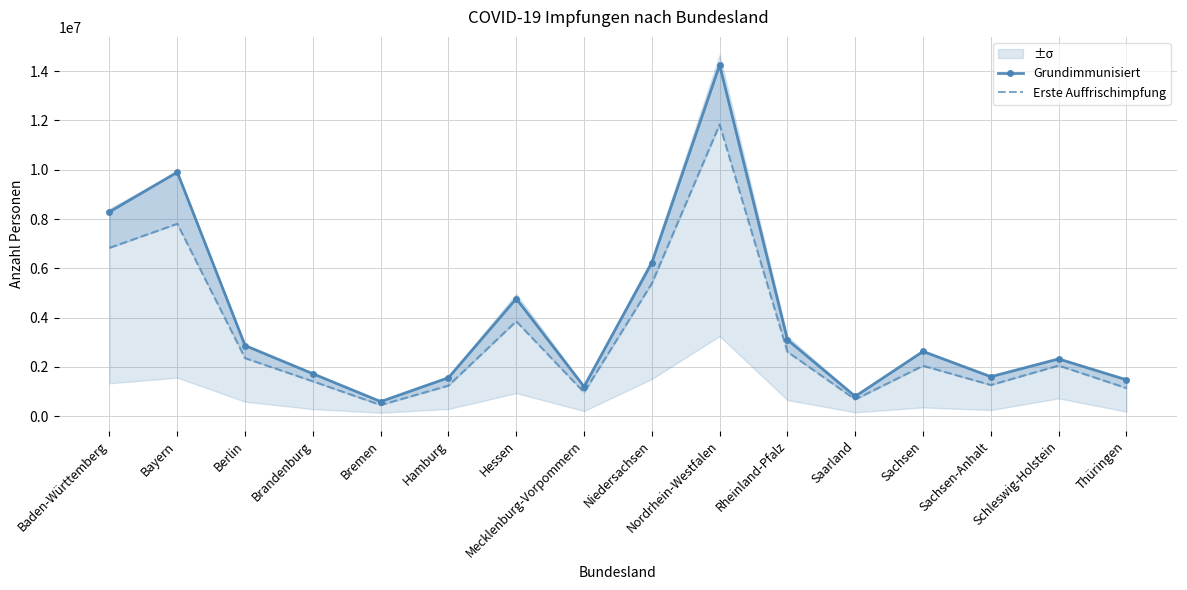

Where is the first local maximum for Grundimmunisiert?

Bayern